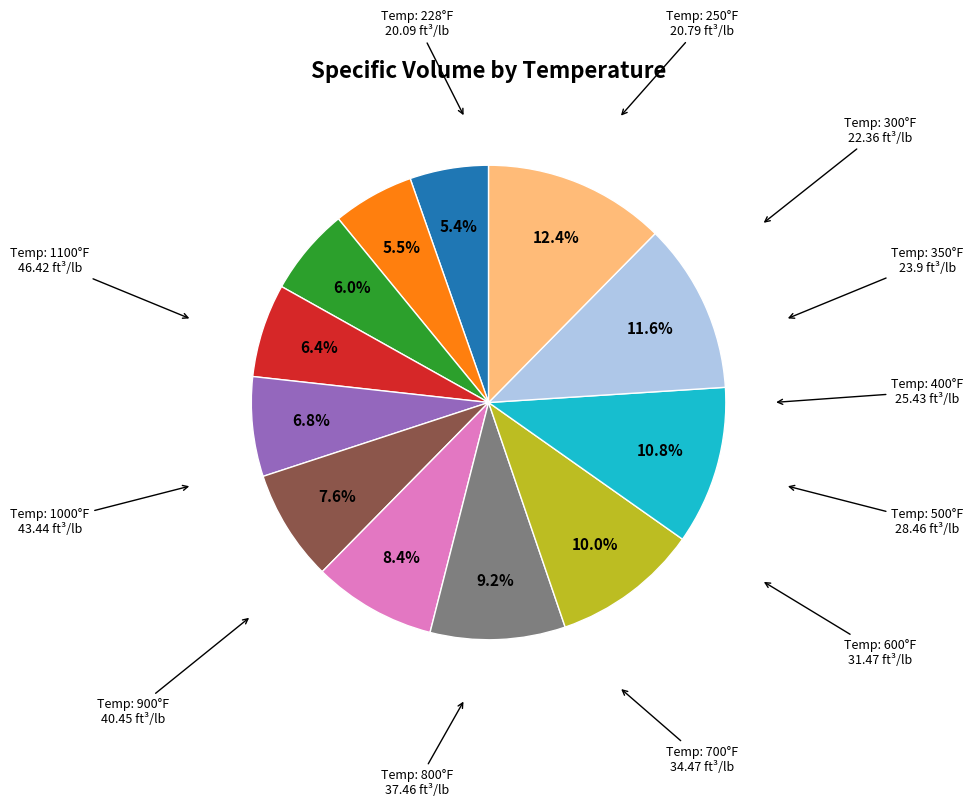

Is there any slice that represents more than half of the pie?

No